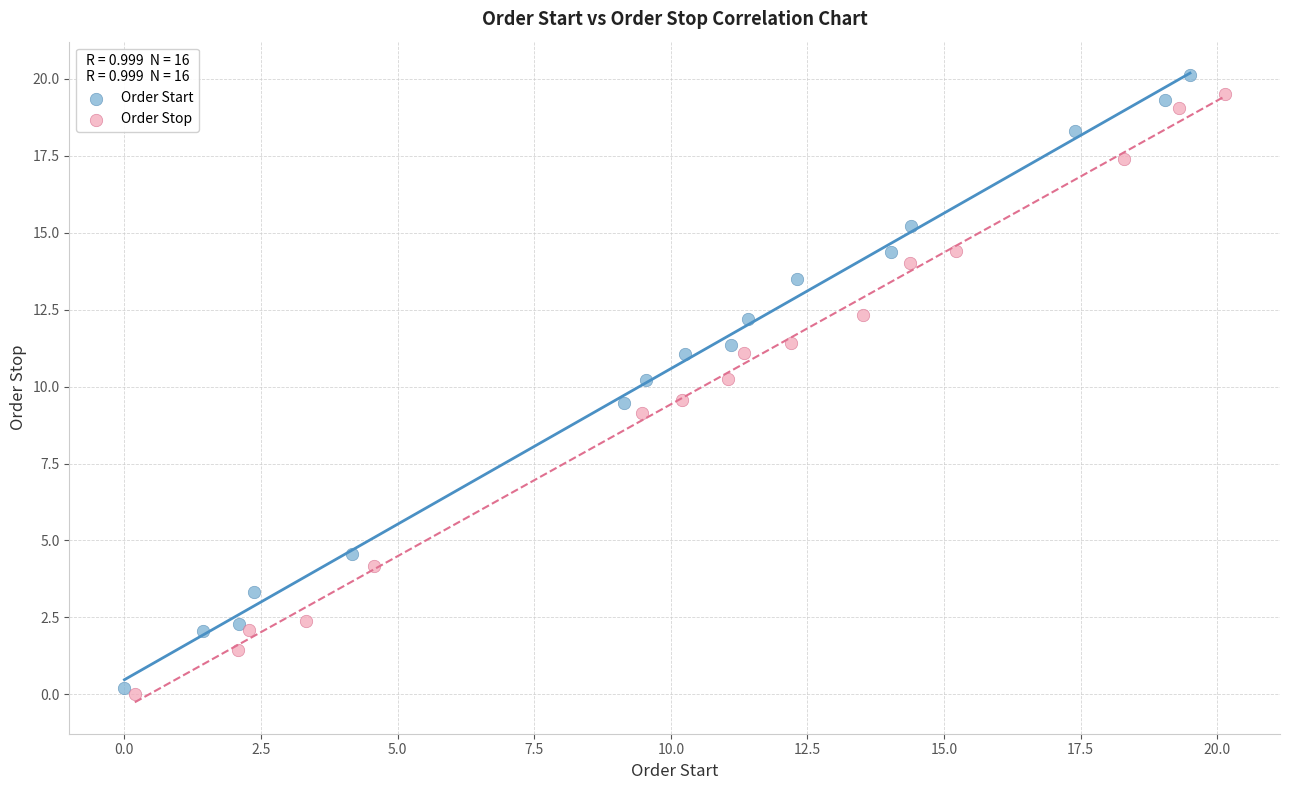

Which series contains the highest Y value?

Order Start